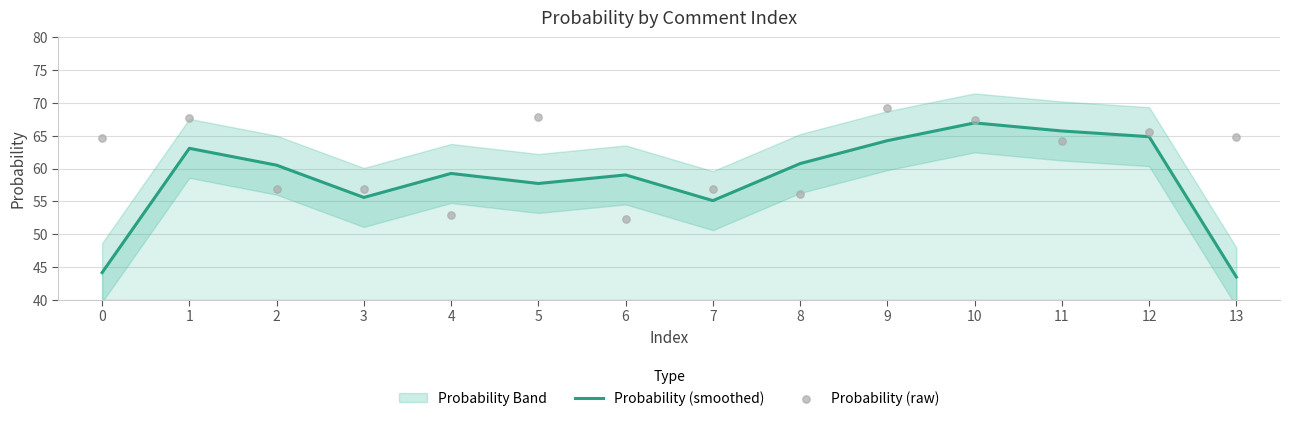

What is the lowest value of the Probability (smoothed) series?

43.4